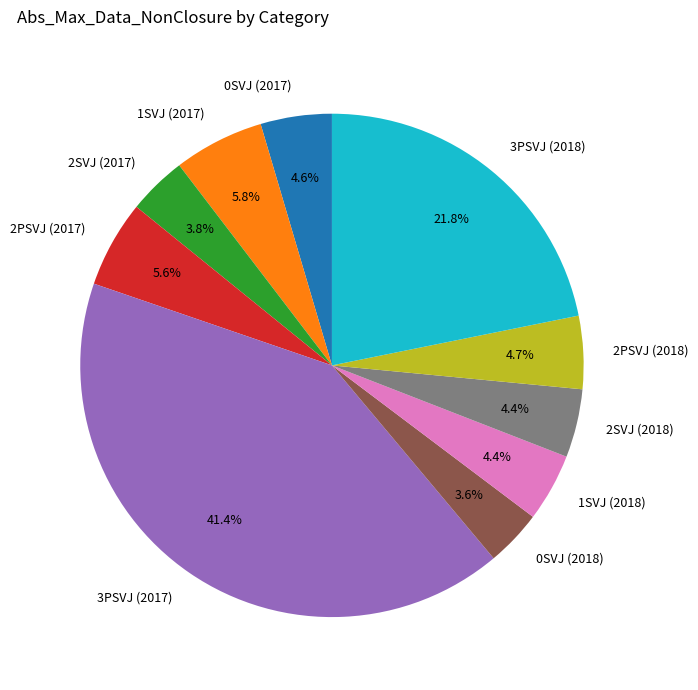

Combined, do 2SVJ (2017) and 2PSVJ (2018) account for over 50%?

No